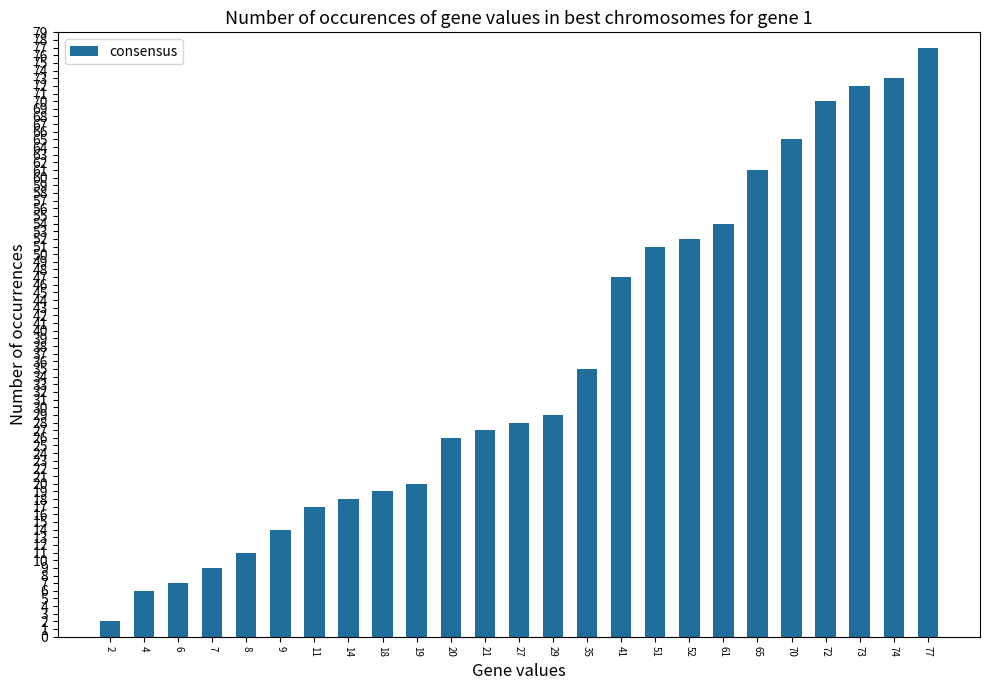

What is the value of the 13th bar from the left?

28